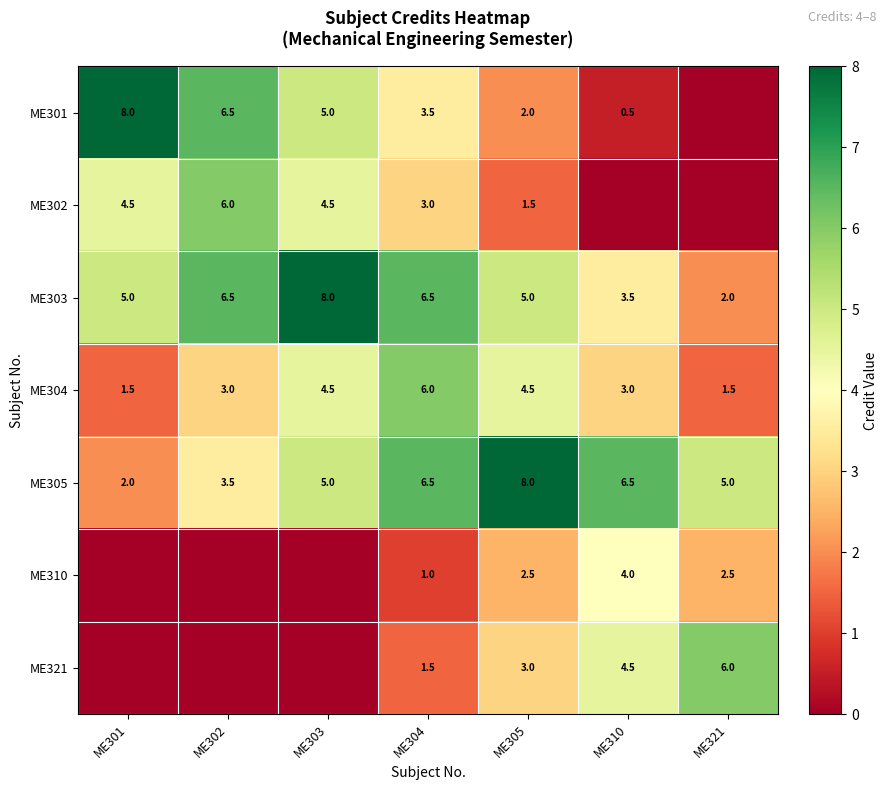

What is the maximum value for ME305?

8.0